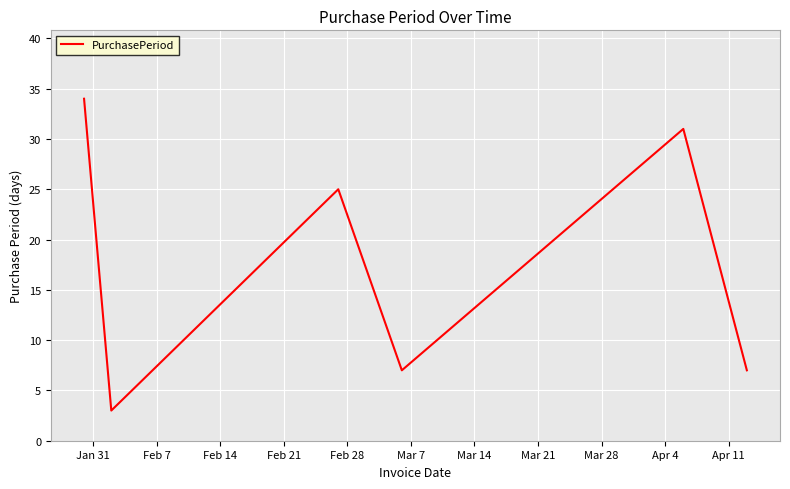

What is the smallest value displayed?

3